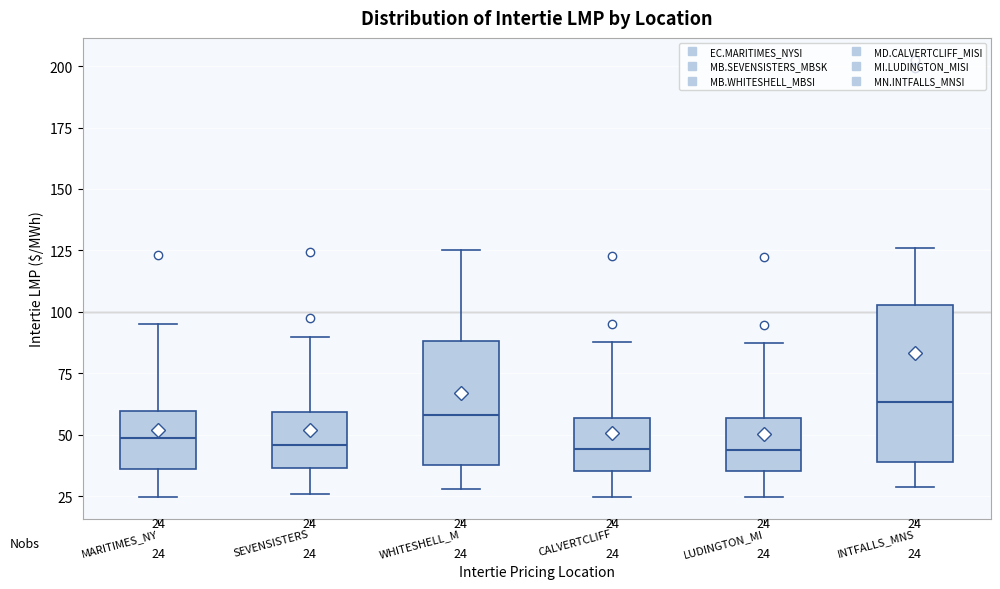

Which box is the tallest, from its lower edge to its upper edge?

INTFALLS_MNS